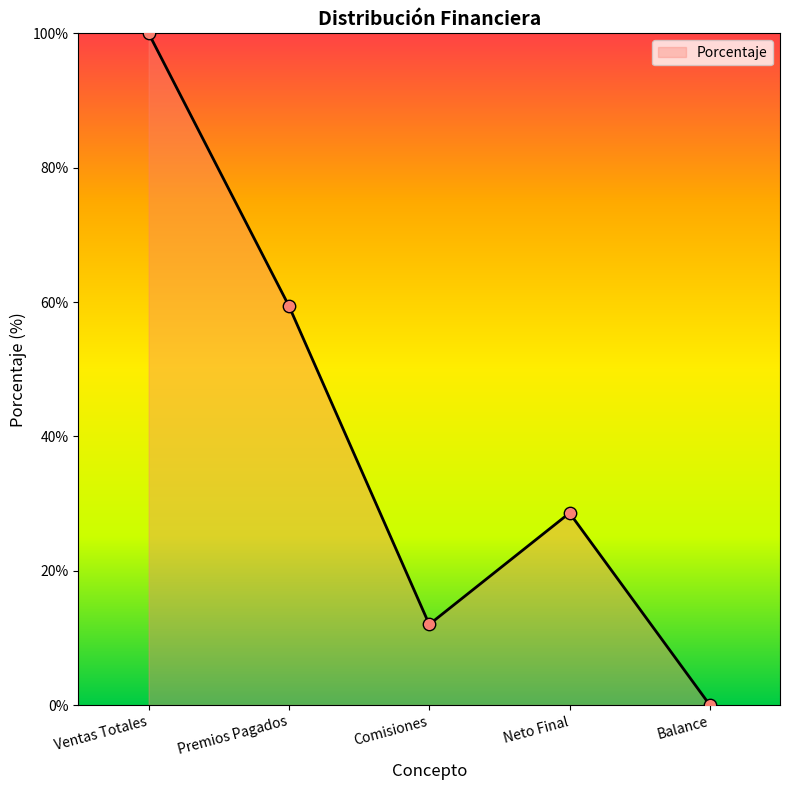

Which has a higher value, Comisiones or Neto Final?

Neto Final